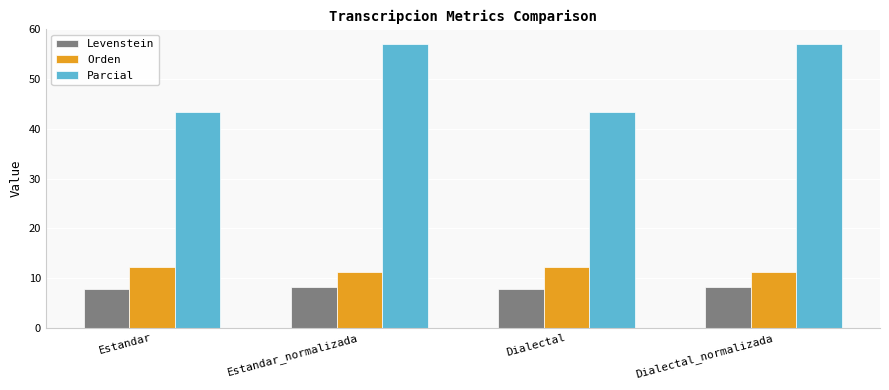

Which series has the largest total across all categories?

Parcial